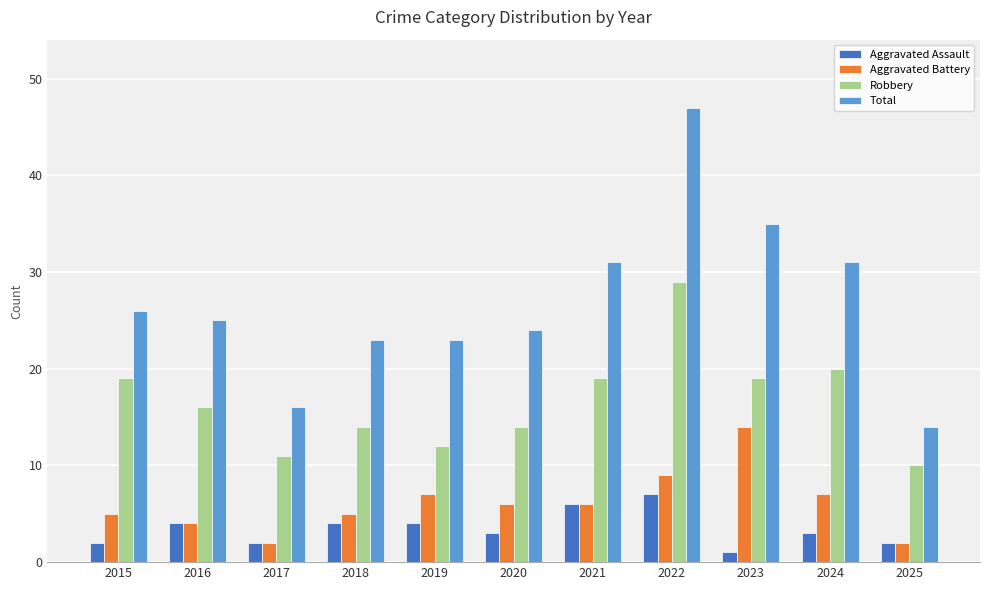

What is the total value across all series at 2025?

28